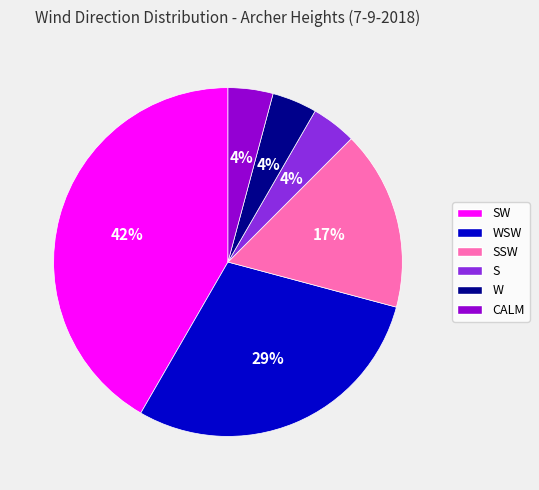

Do SW and WSW together represent more than half of the pie?

Yes